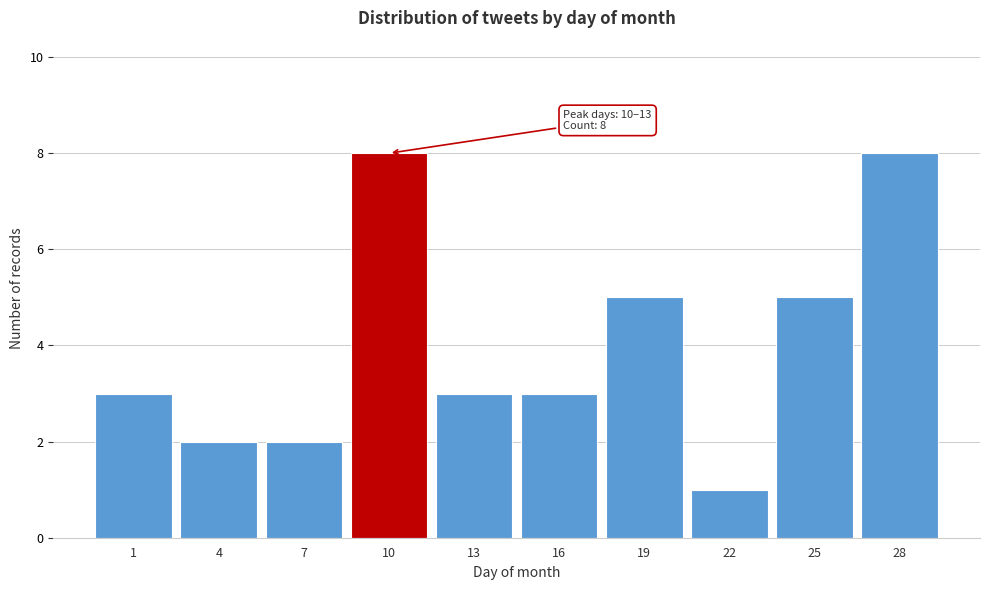

Reading left to right, list all the values displayed in this chart.

3	2	2	8	3	3	5	1	5	8